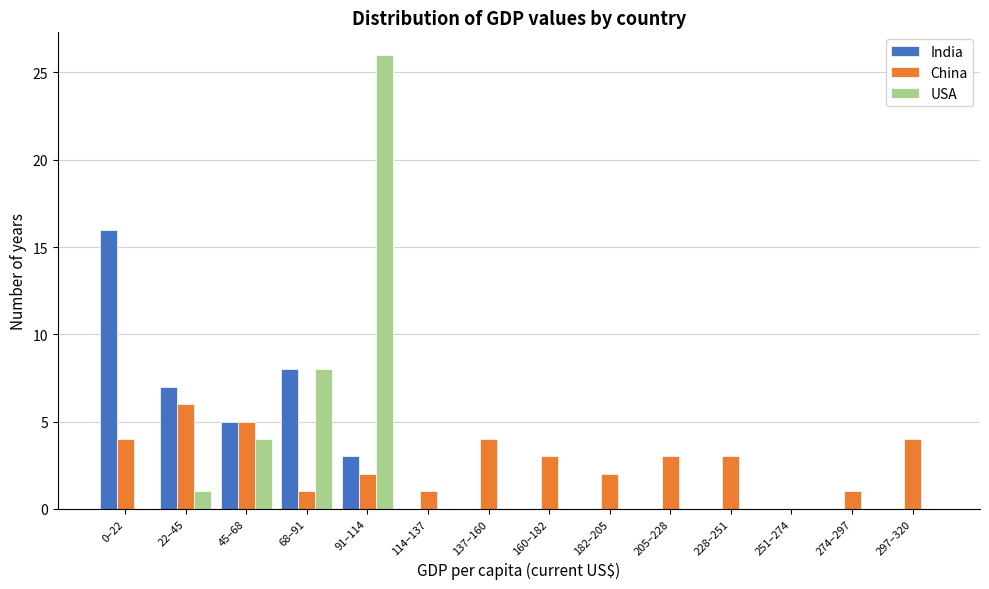

Which series changed the most between 160–182 and 251–274?

China